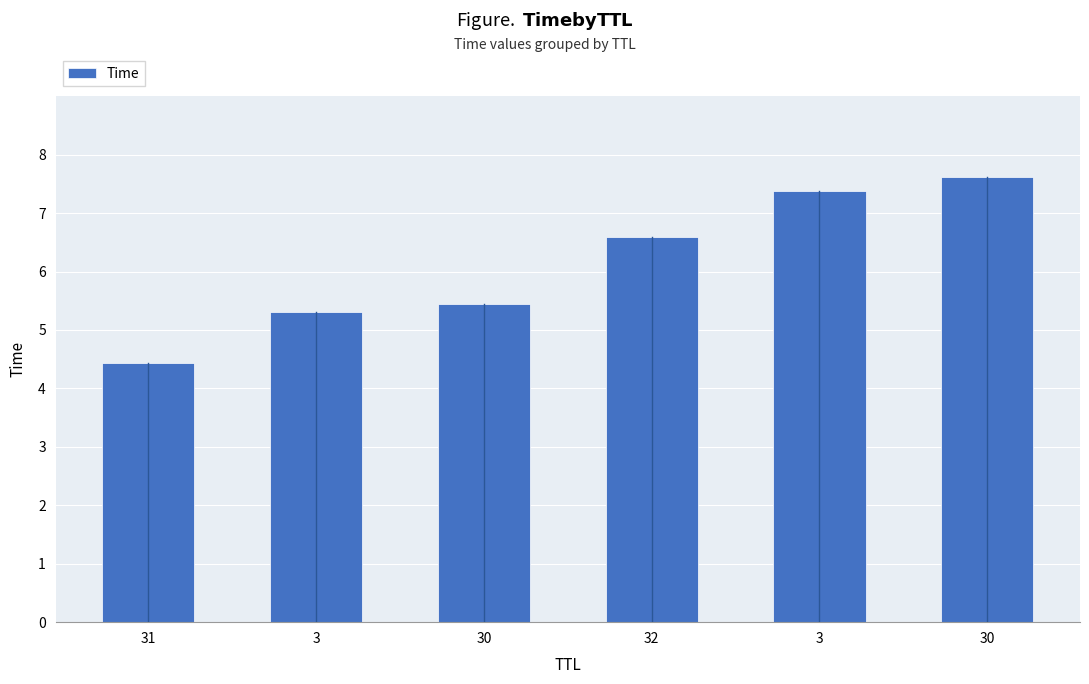

Reading left to right, extract all data points from this chart.

31=4.4	3=5.3	30=5.4	32=6.6	3=7.4	30=7.6